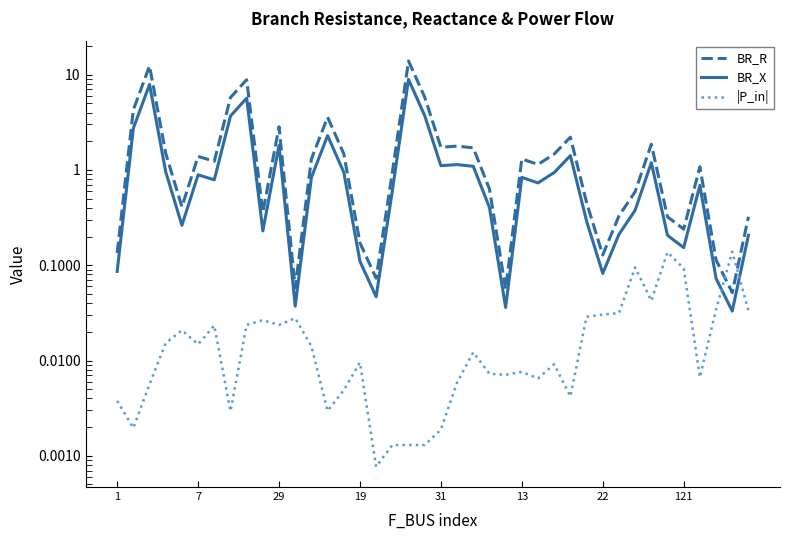

How many lines are shown in the chart?

3